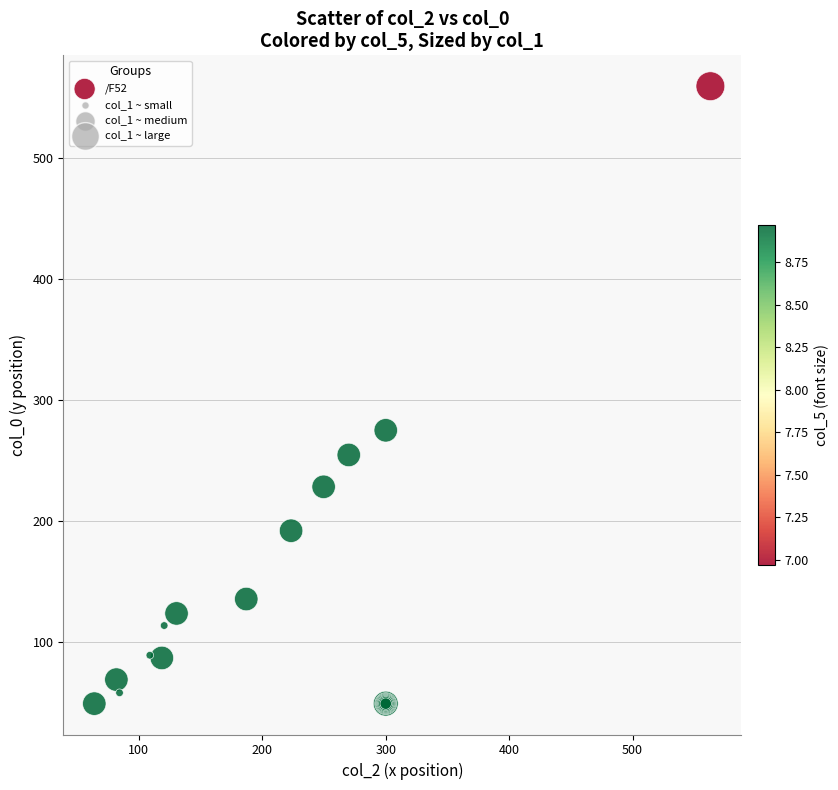

What Y value in the scatter plot is closest to 304?

275.0